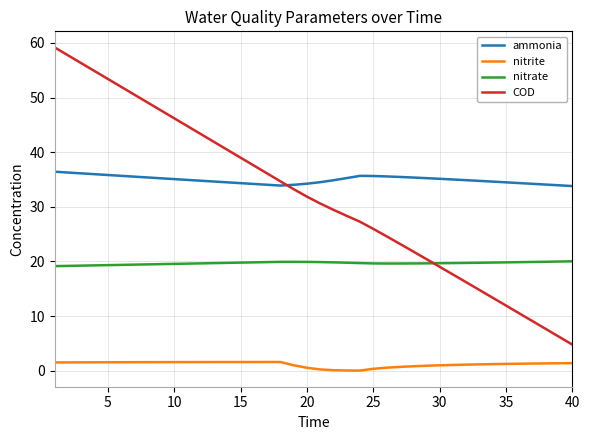

Which series has the largest range (max minus min)?

COD